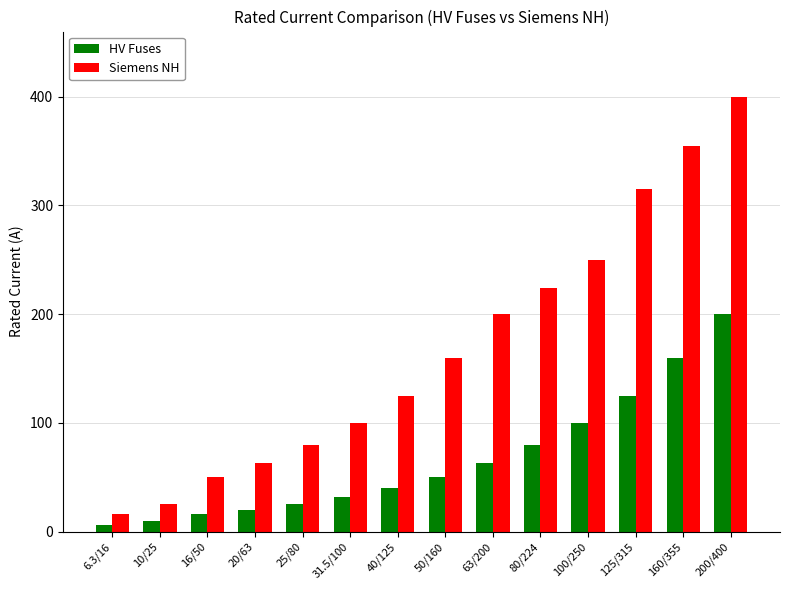

Is the value of Siemens NH at 40/125 greater than the value of HV Fuses at 10/25?

Yes